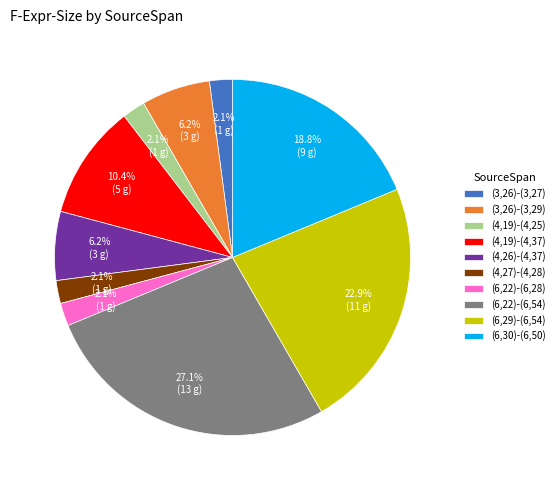

What is the ratio of the value at (6,22)-(6,28) to the value at (3,26)-(3,27)?

1.0